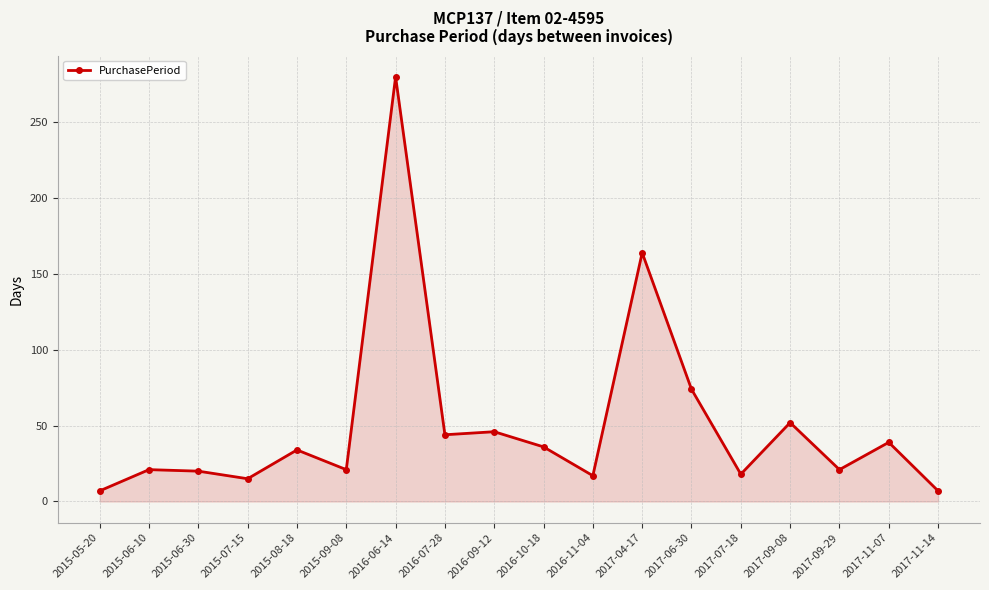

What is the label of the 17th point from the left?

2017-11-07